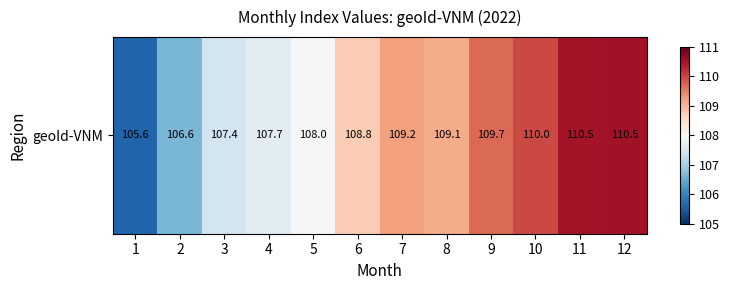

What is the difference between the maximum and minimum values?

4.9